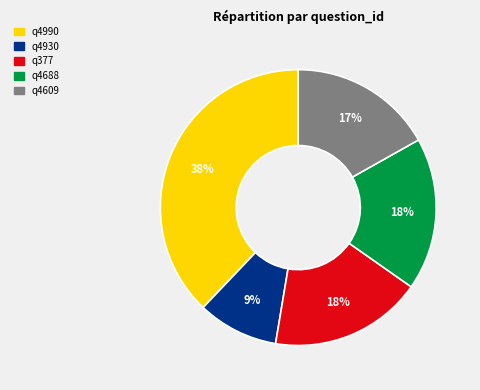

To the nearest percent, what is the combined percentage of q4990 and q4930?

47%